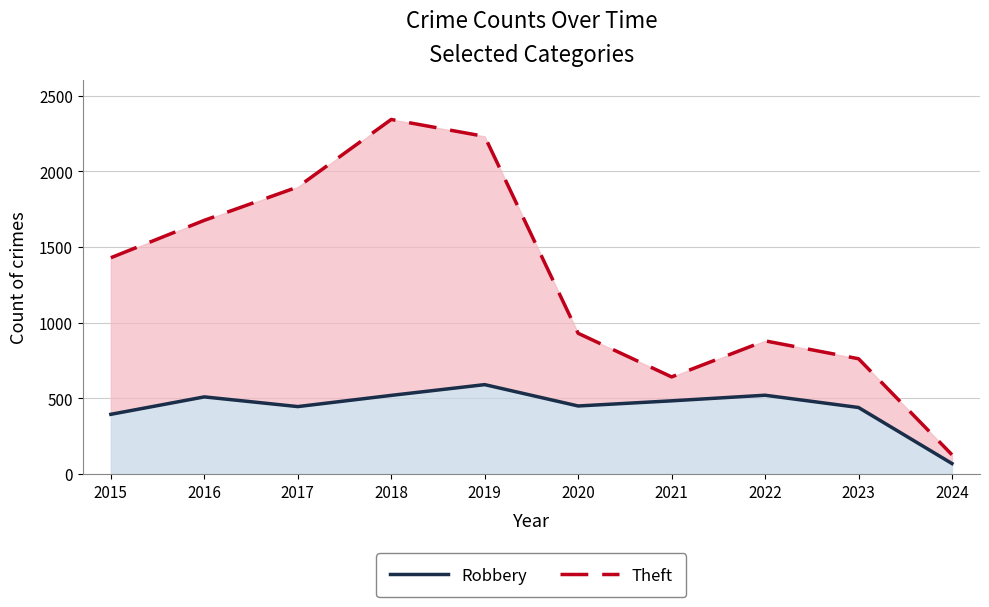

Between 2024 and 2023, which is larger?

2023